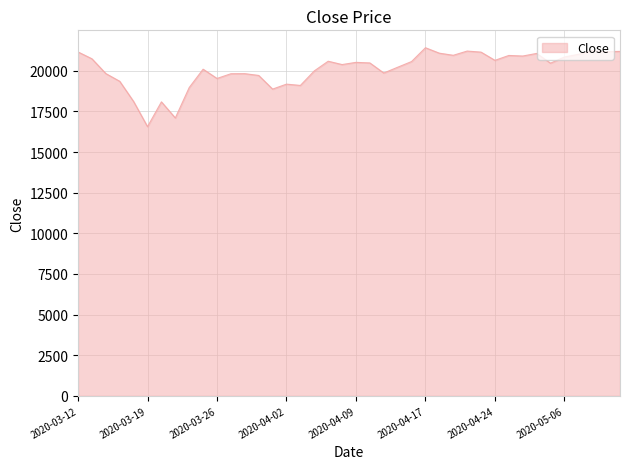

What is the difference between the maximum and minimum values?

4855